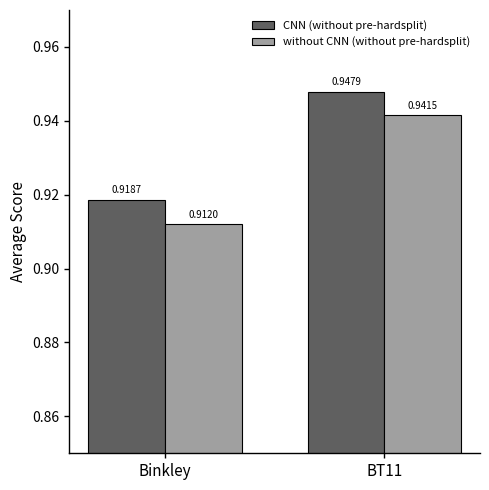

Rank the categories by CNN (without pre-hardsplit) value from lowest to highest.

Binkley, BT11